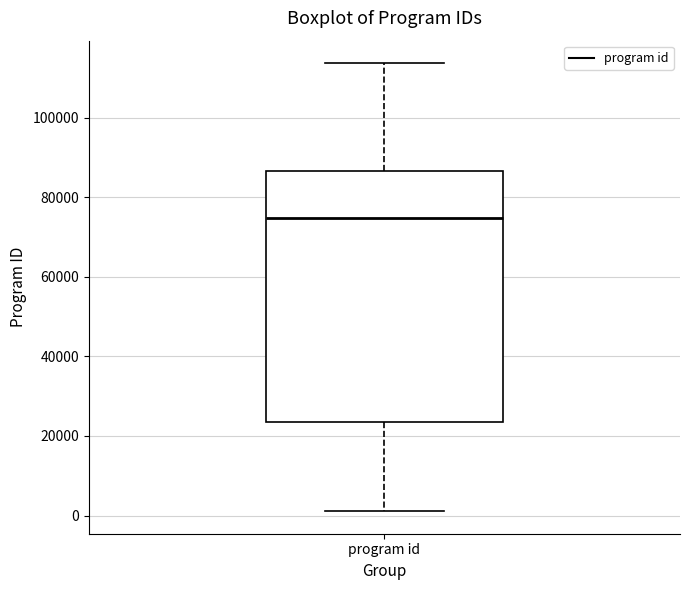

Where is the upper edge of the box for program id on the y-axis? The values are not printed on the chart, so give them approximately, as read against the axis.

86000